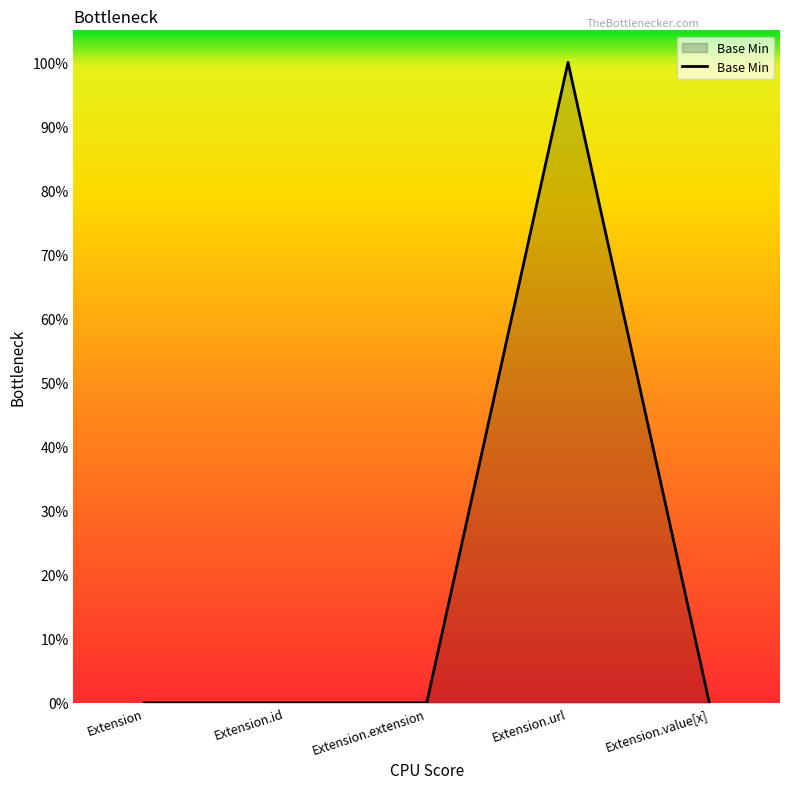

What is the difference between the maximum and minimum values?

1